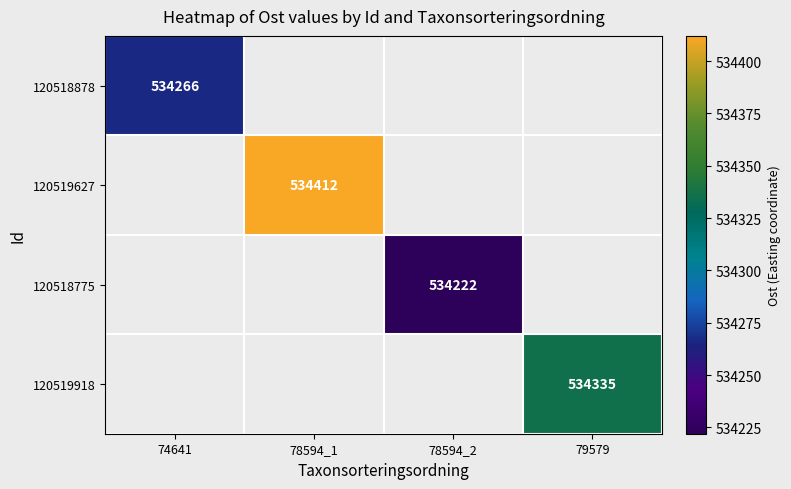

What is the smallest value displayed?

534222.0